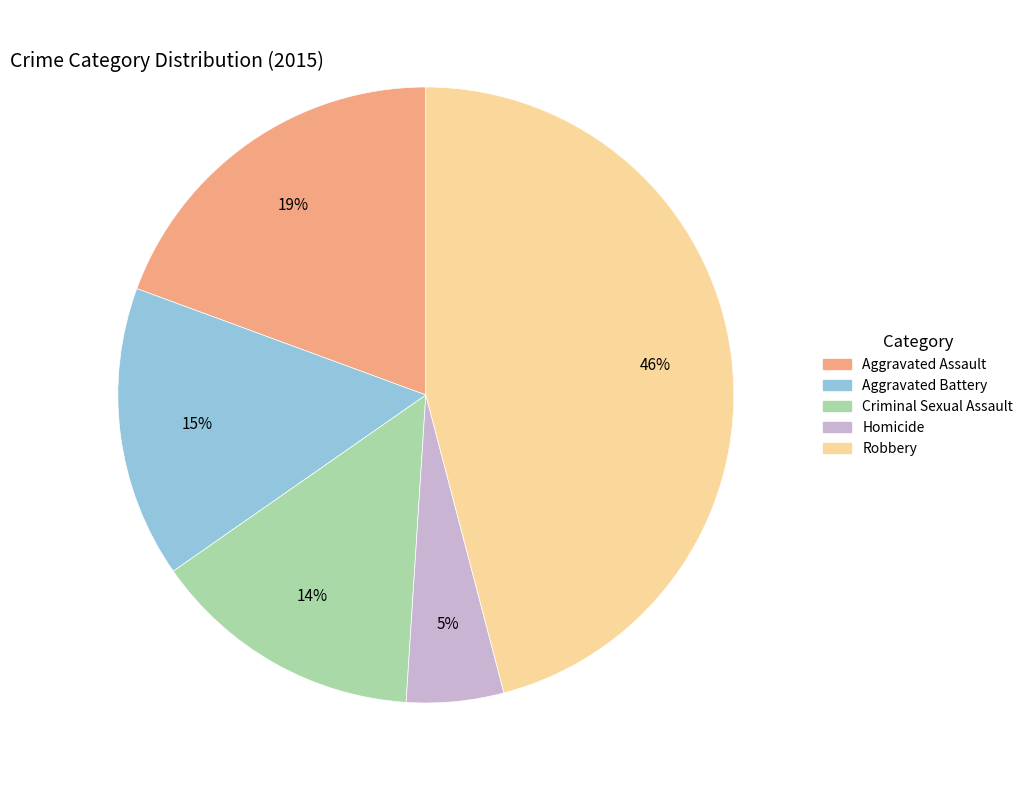

What is the ratio of the value at Aggravated Assault to the value at Homicide?

3.8